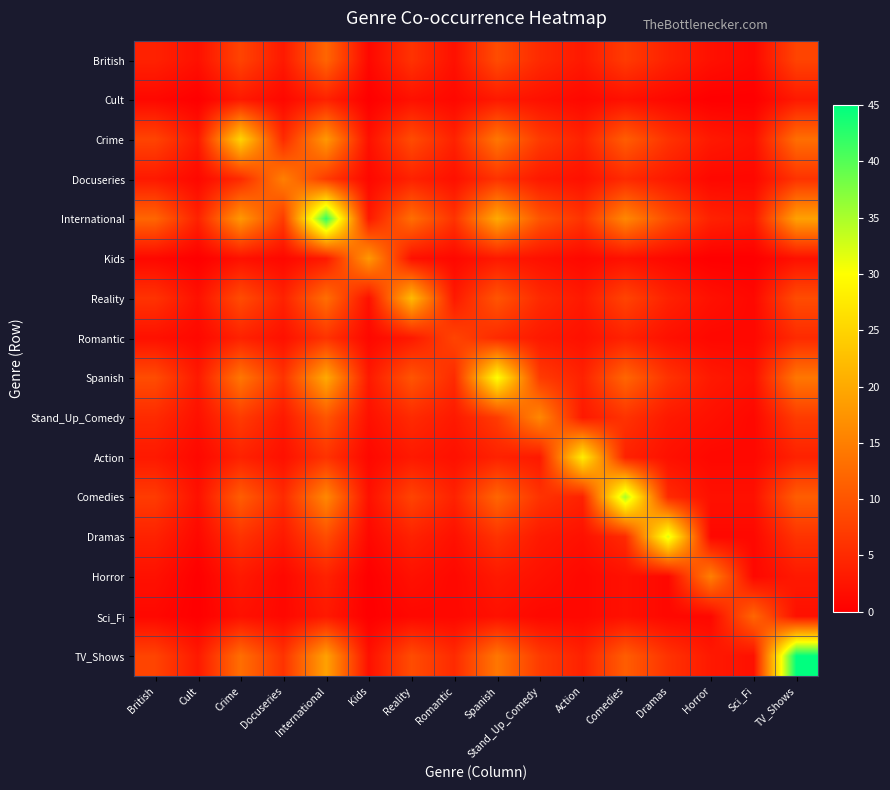

Reading right to left, list all the values displayed in this chart.

British: TV_Shows=8	Sci_Fi=1	Horror=2	Dramas=4	Comedies=7	Action=3	Stand_Up_Comedy=5	Spanish=9	Romantic=2	Reality=6	Kids=1	International=12	Docuseries=3	Crime=8	Cult=2	British=4
Cult: TV_Shows=3	Sci_Fi=0	Horror=0	Dramas=1	Comedies=2	Action=1	Stand_Up_Comedy=2	Spanish=3	Romantic=1	Reality=2	Kids=0	International=4	Docuseries=1	Crime=3	Cult=0	British=1
Crime: TV_Shows=13	Sci_Fi=2	Horror=3	Dramas=6	Comedies=11	Action=4	Stand_Up_Comedy=7	Spanish=14	Romantic=4	Reality=9	Kids=2	International=18	Docuseries=5	Crime=25	Cult=3	British=8
Docuseries: TV_Shows=6	Sci_Fi=1	Horror=1	Dramas=3	Comedies=5	Action=2	Stand_Up_Comedy=3	Spanish=6	Romantic=2	Reality=4	Kids=1	International=7	Docuseries=15	Crime=5	Cult=1	British=3
International: TV_Shows=19	Sci_Fi=3	Horror=4	Dramas=9	Comedies=16	Action=6	Stand_Up_Comedy=10	Spanish=20	Romantic=6	Reality=13	Kids=3	International=42	Docuseries=7	Crime=18	Cult=4	British=12
Kids: TV_Shows=2	Sci_Fi=0	Horror=0	Dramas=1	Comedies=2	Action=1	Stand_Up_Comedy=2	Spanish=3	Romantic=1	Reality=2	Kids=18	International=3	Docuseries=1	Crime=2	Cult=0	British=1
Reality: TV_Shows=9	Sci_Fi=1	Horror=2	Dramas=4	Comedies=8	Action=3	Stand_Up_Comedy=5	Spanish=10	Romantic=3	Reality=22	Kids=2	International=13	Docuseries=4	Crime=9	Cult=2	British=6
Romantic: TV_Shows=5	Sci_Fi=1	Horror=1	Dramas=2	Comedies=4	Action=2	Stand_Up_Comedy=3	Spanish=5	Romantic=8	Reality=3	Kids=1	International=6	Docuseries=2	Crime=4	Cult=1	British=2
Spanish: TV_Shows=14	Sci_Fi=2	Horror=3	Dramas=6	Comedies=12	Action=4	Stand_Up_Comedy=7	Spanish=30	Romantic=5	Reality=10	Kids=3	International=20	Docuseries=6	Crime=14	Cult=3	British=9
Stand_Up_Comedy: TV_Shows=7	Sci_Fi=1	Horror=2	Dramas=3	Comedies=6	Action=3	Stand_Up_Comedy=16	Spanish=7	Romantic=3	Reality=5	Kids=2	International=10	Docuseries=3	Crime=7	Cult=2	British=5
Action: TV_Shows=4	Sci_Fi=1	Horror=1	Dramas=2	Comedies=4	Action=28	Stand_Up_Comedy=3	Spanish=4	Romantic=2	Reality=3	Kids=1	International=6	Docuseries=2	Crime=4	Cult=1	British=3
Comedies: TV_Shows=11	Sci_Fi=2	Horror=2	Dramas=5	Comedies=35	Action=4	Stand_Up_Comedy=6	Spanish=12	Romantic=4	Reality=8	Kids=2	International=16	Docuseries=5	Crime=11	Cult=2	British=7
Dramas: TV_Shows=6	Sci_Fi=1	Horror=1	Dramas=32	Comedies=5	Action=2	Stand_Up_Comedy=3	Spanish=6	Romantic=2	Reality=4	Kids=1	International=9	Docuseries=3	Crime=6	Cult=1	British=4
Horror: TV_Shows=3	Sci_Fi=1	Horror=15	Dramas=1	Comedies=2	Action=1	Stand_Up_Comedy=2	Spanish=3	Romantic=1	Reality=2	Kids=0	International=4	Docuseries=1	Crime=3	Cult=0	British=2
Sci_Fi: TV_Shows=2	Sci_Fi=12	Horror=1	Dramas=1	Comedies=2	Action=1	Stand_Up_Comedy=1	Spanish=2	Romantic=1	Reality=1	Kids=0	International=3	Docuseries=1	Crime=2	Cult=0	British=1
TV_Shows: TV_Shows=45	Sci_Fi=2	Horror=3	Dramas=6	Comedies=11	Action=4	Stand_Up_Comedy=7	Spanish=14	Romantic=5	Reality=9	Kids=2	International=19	Docuseries=6	Crime=13	Cult=3	British=8